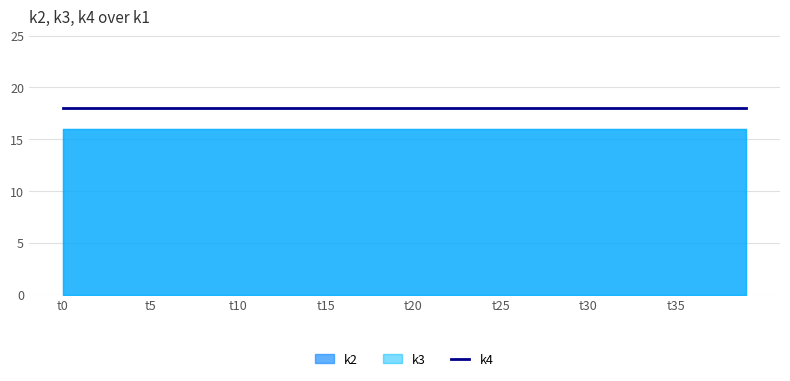

Which category has the highest value in the k3 series?

t0